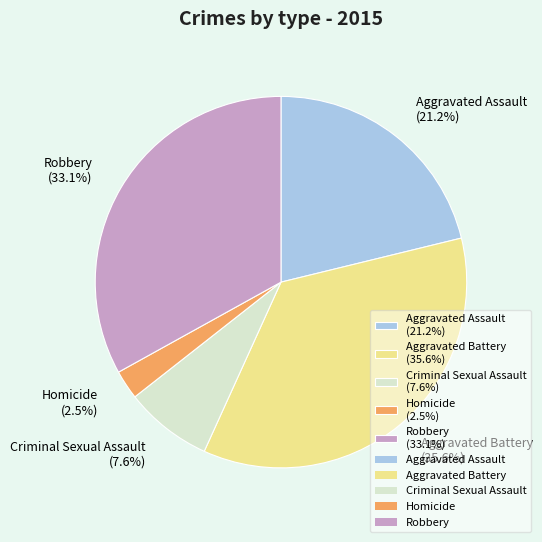

How many slices are in this pie chart?

5